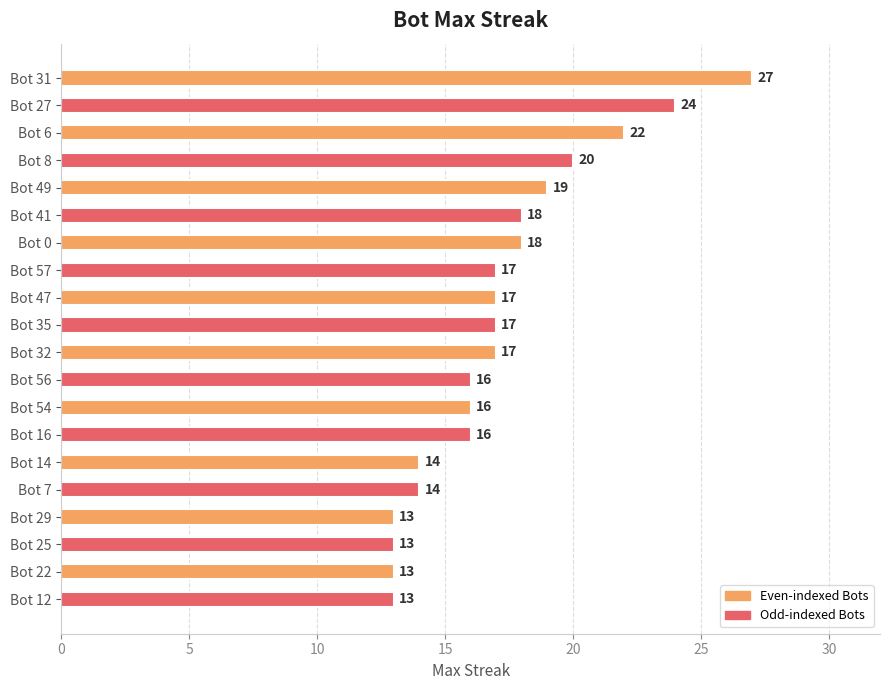

Is it true that the value at Bot 57 is 17?

True